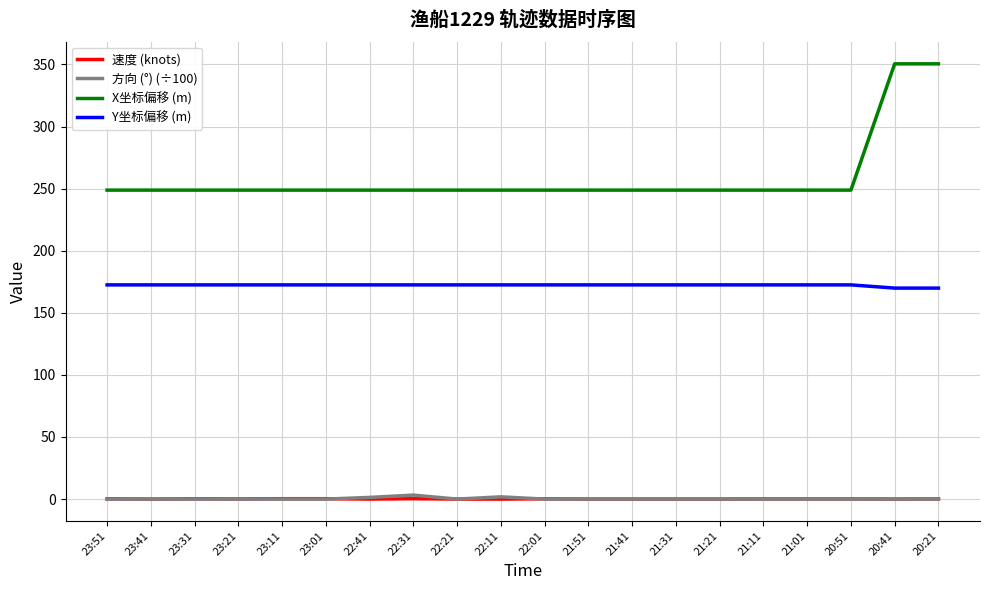

How many values in the 速度 (knots) series exceed 0?

11